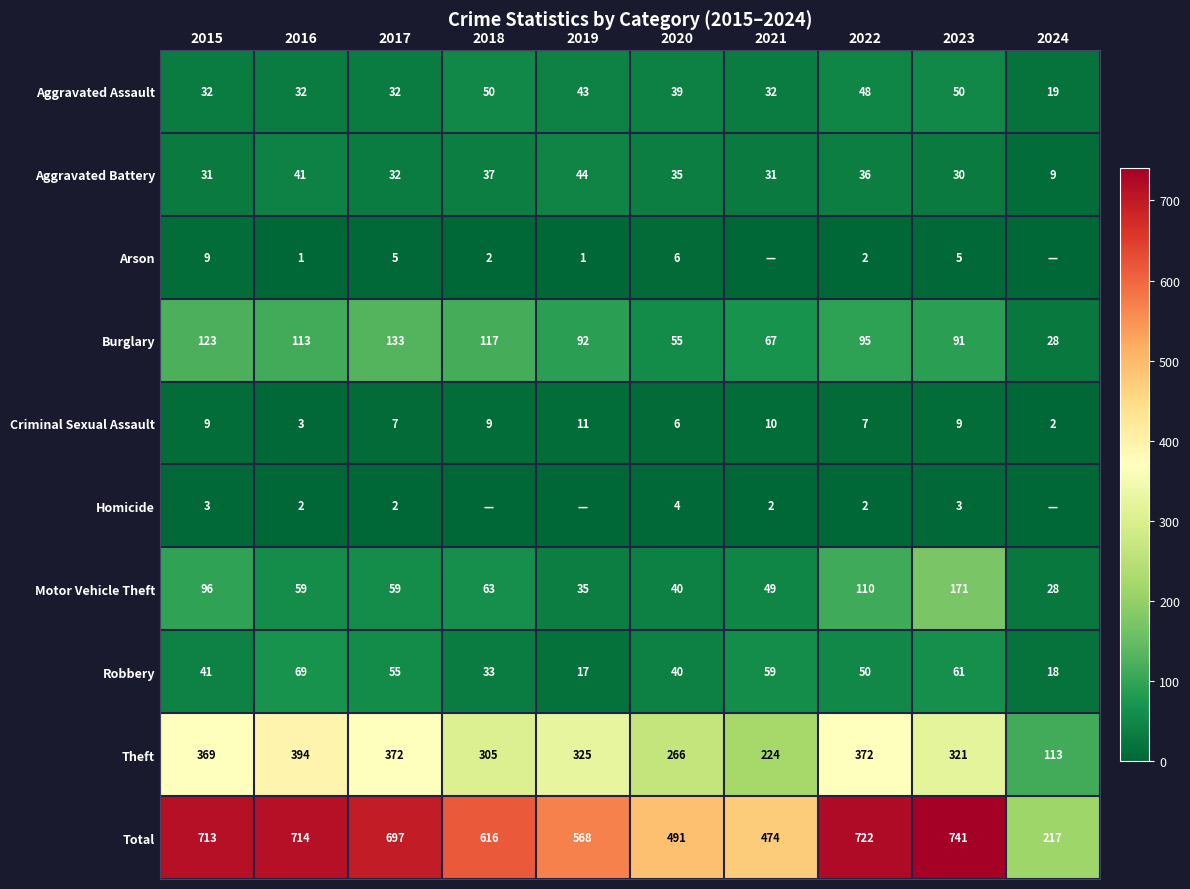

How many values in the Robbery series are below 50?

5